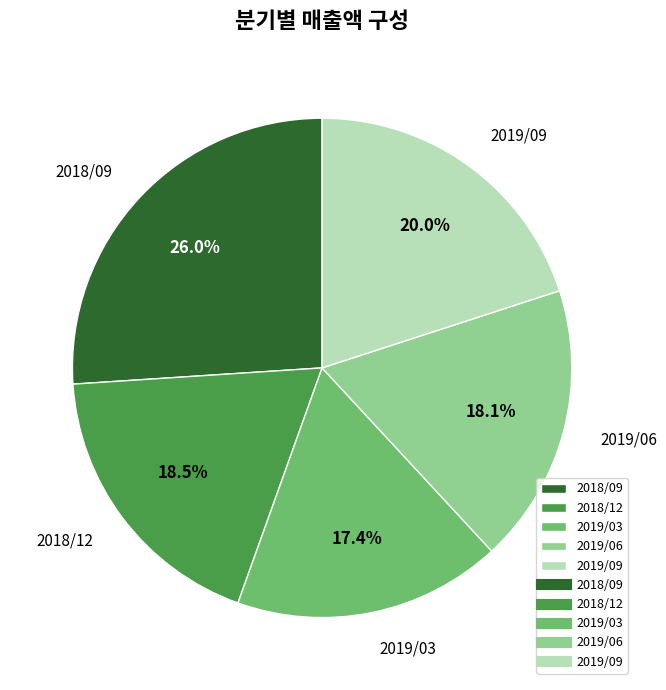

To the nearest percent, what is the difference between the largest and smallest slice percentages?

9%